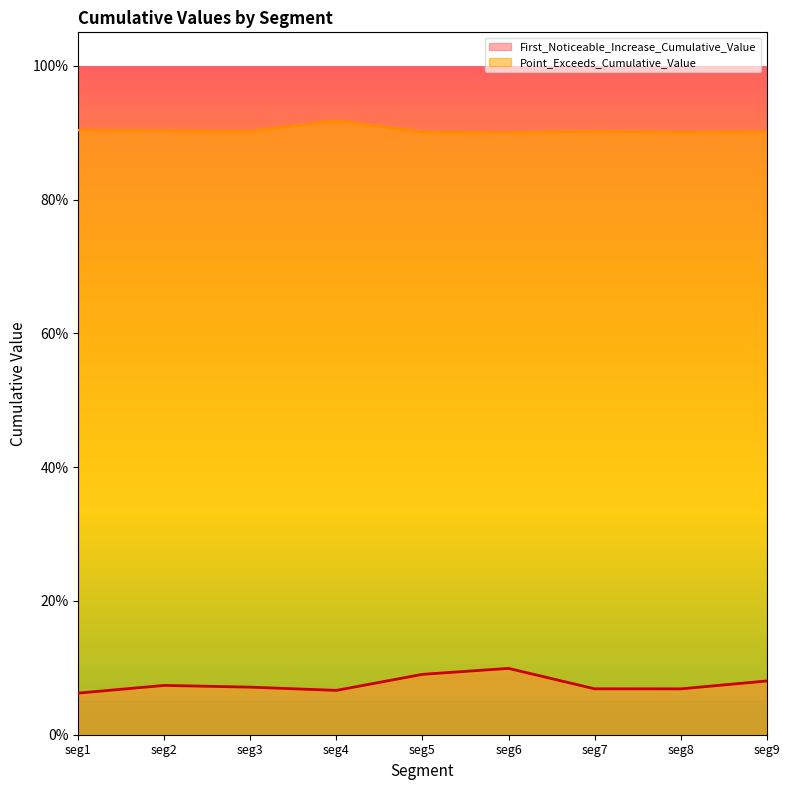

Which series has the widest spread of values?

First_Noticeable_Increase_Cumulative_Value